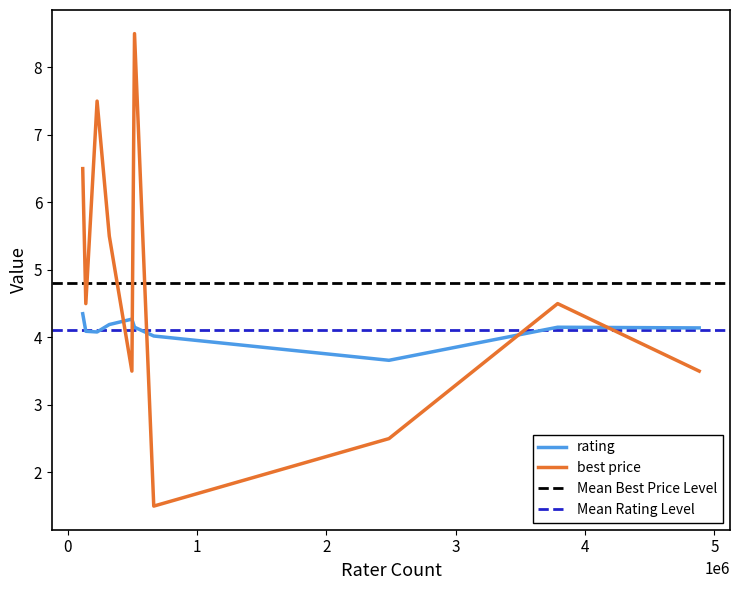

How many intersections are there between best price and rating?

5